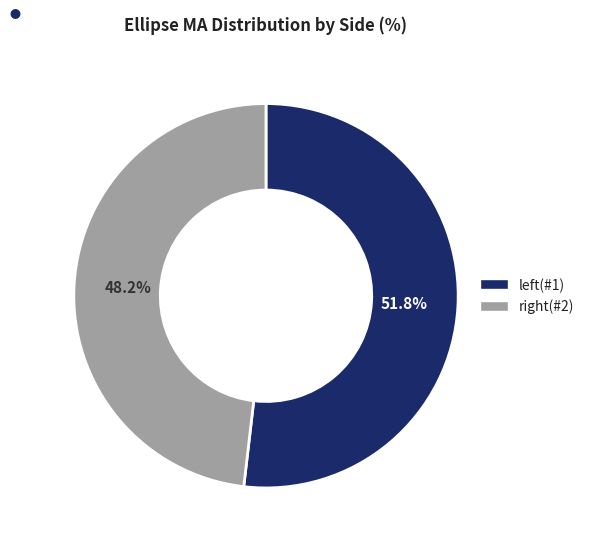

How many segments does this pie chart have?

2